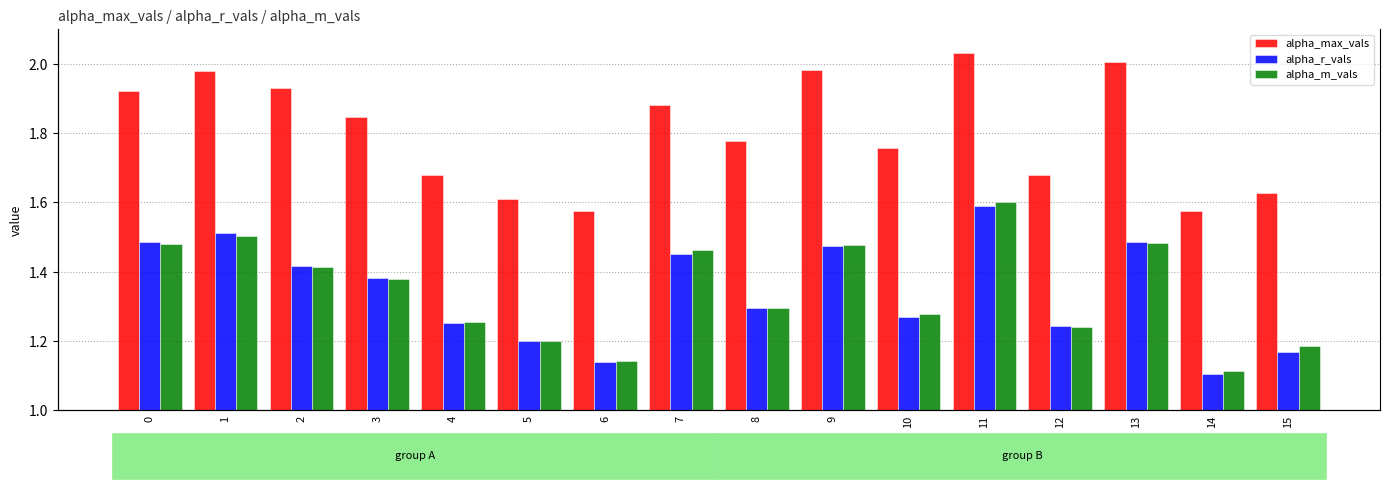

What is the difference between the alpha_max_vals values at 0 and 5?

0.3